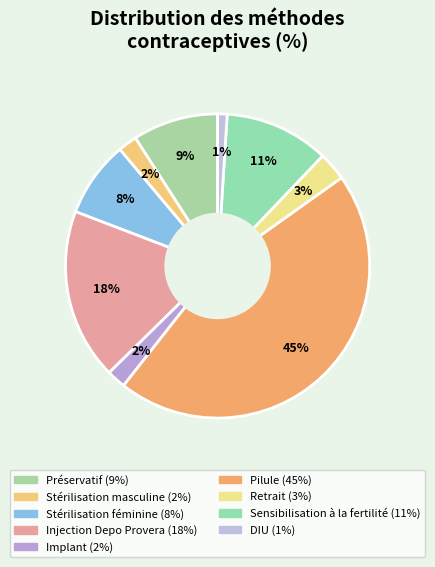

To the nearest percent, what is the difference between the largest and smallest slice percentages?

44%